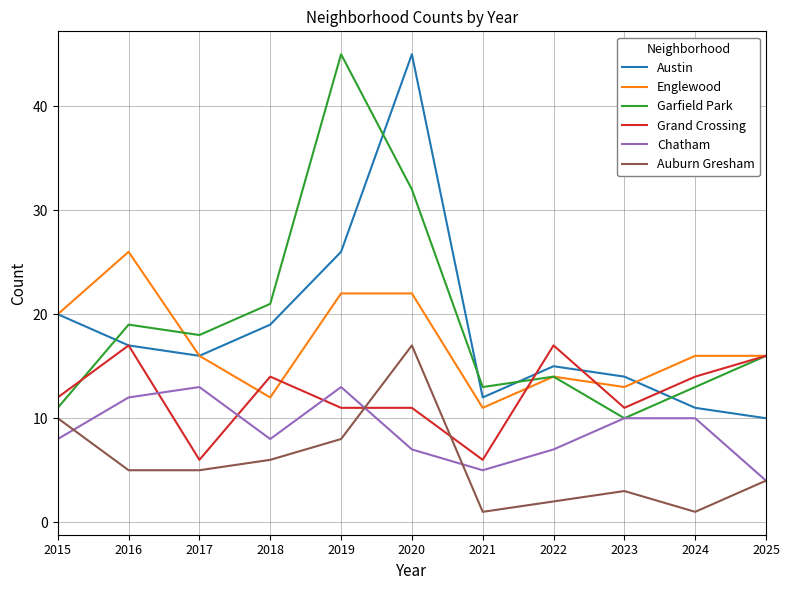

Where is the first local maximum for Garfield Park?

2016